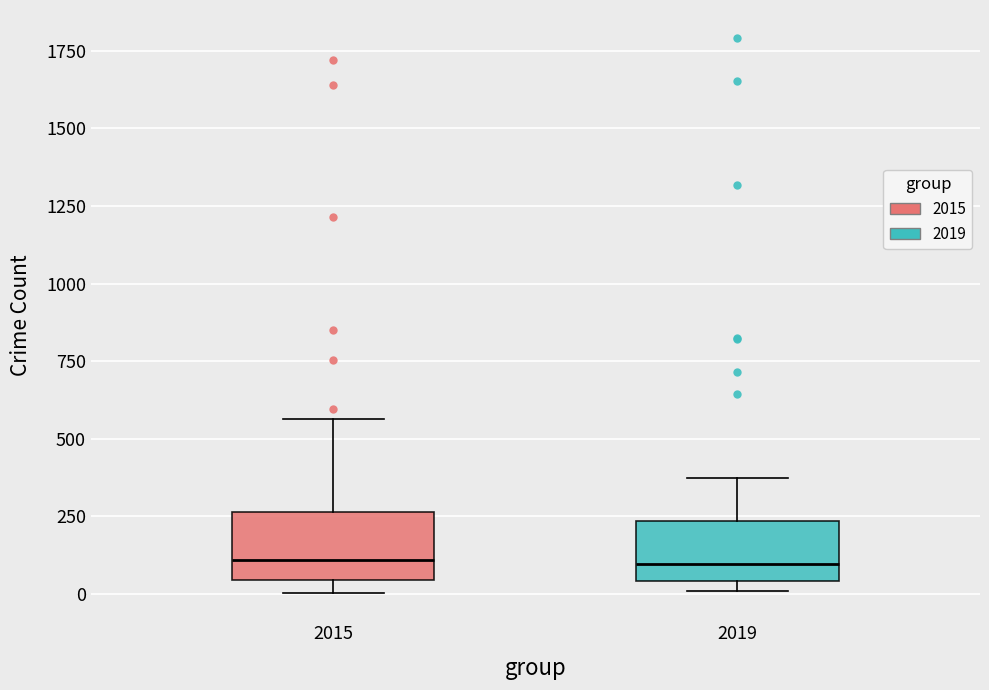

Reading left to right, read every box against the y-axis: the position of its median line, the range the box covers, and the ends of its whiskers. The values are not printed on the chart, so give them approximately, as read against the axis.

2015: median 100, box 50 to 250, whiskers 0 to 550
2019: median 100, box 50 to 250, whiskers 0 to 400